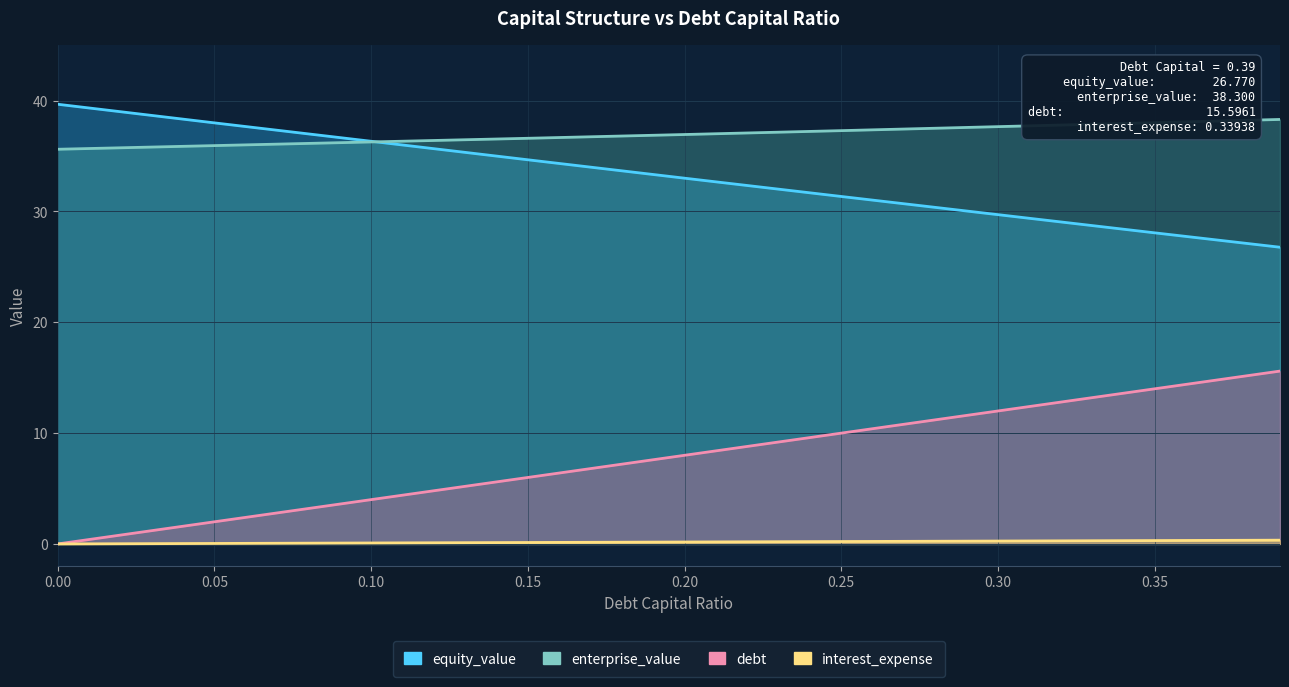

The value of enterprise_value at 0.05 is 35.9. True or false?

True